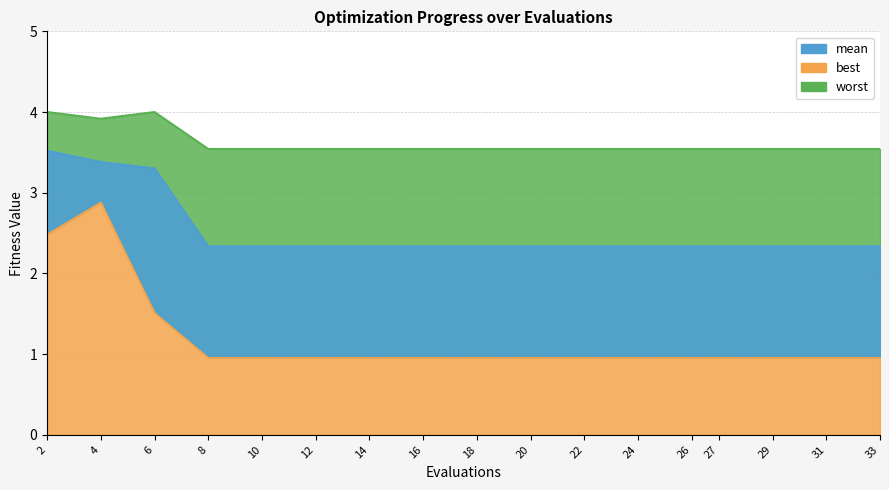

What is the average value of the mean series?

2.5